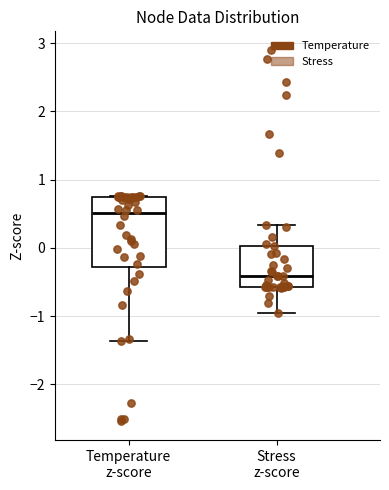

Which box is the tallest, from its lower edge to its upper edge?

Temperature z-score